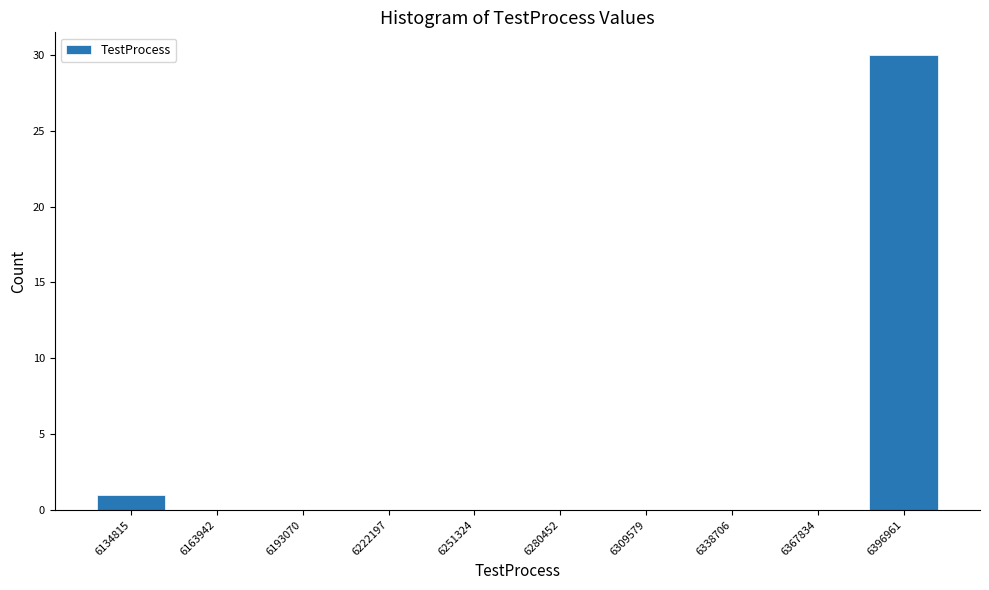

Reading left to right, list all the values displayed in this chart.

6134815=1	6163942=0	6193070=0	6222197=0	6251324=0	6280452=0	6309579=0	6338706=0	6367834=0	6396961=30